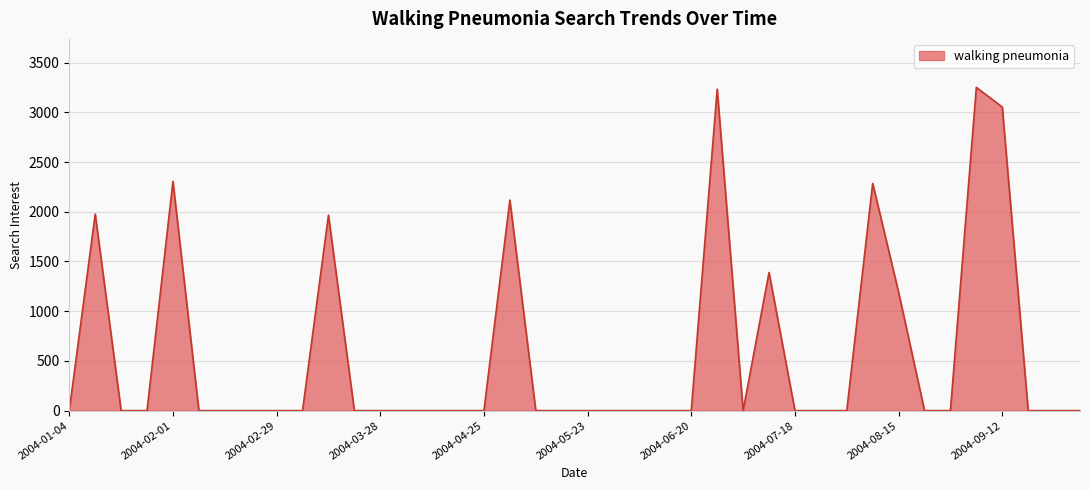

What is the maximum value shown in the chart?

3251.2